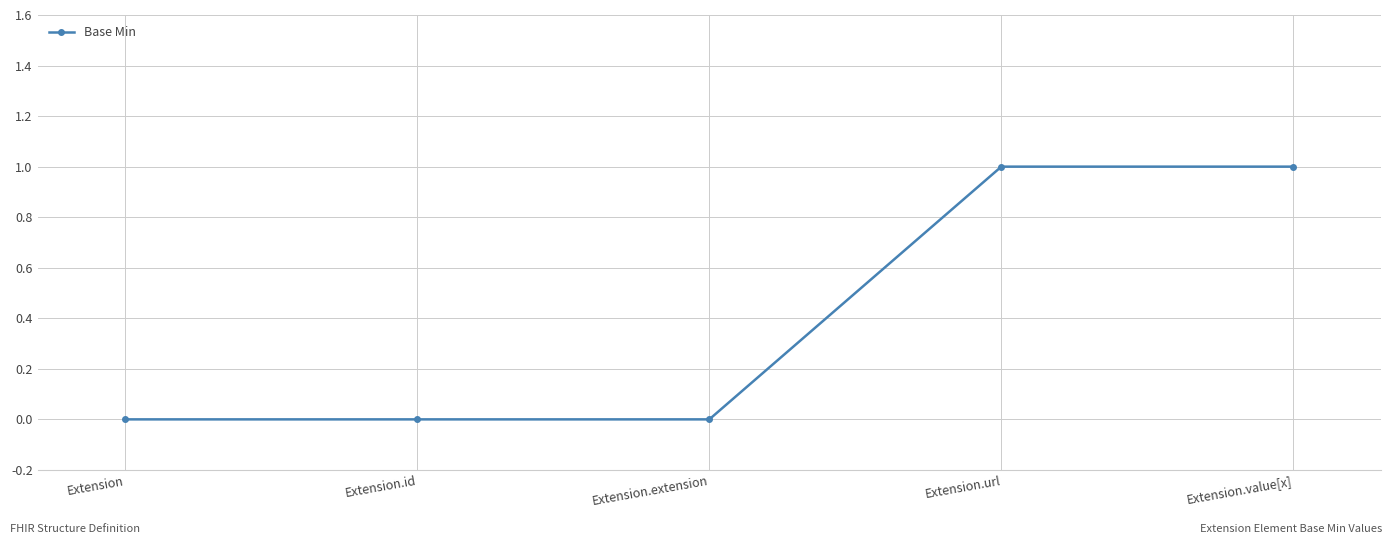

The value at Extension.value[x] is 1. True or false?

True